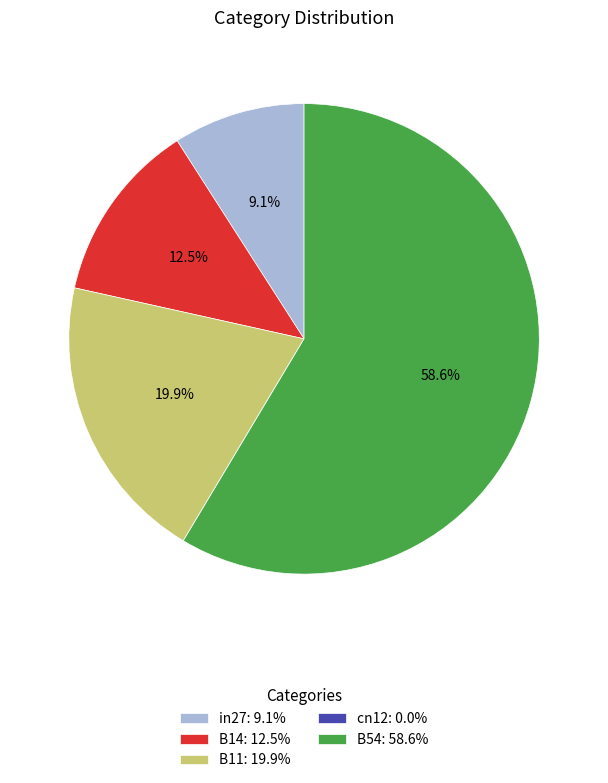

Which has a higher value, B14: 12.5% or in27: 9.1%?

B14: 12.5%